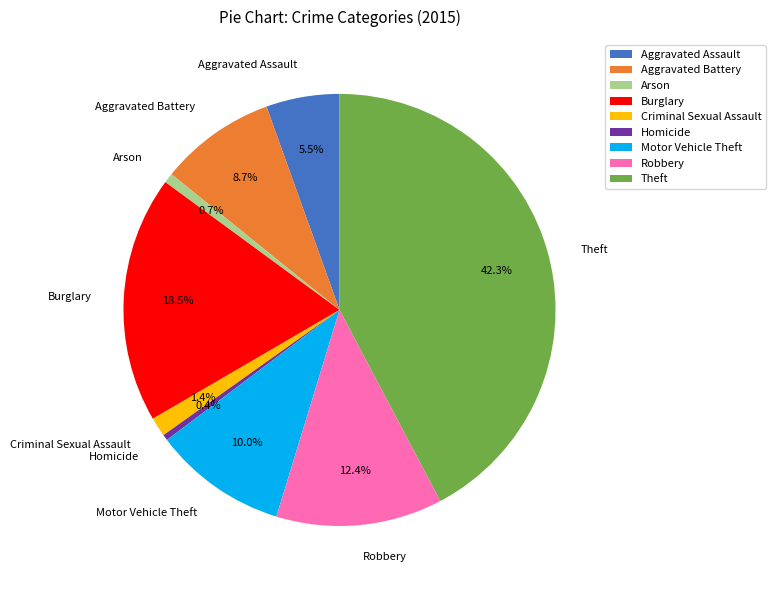

What is the largest slice in the pie chart?

Theft